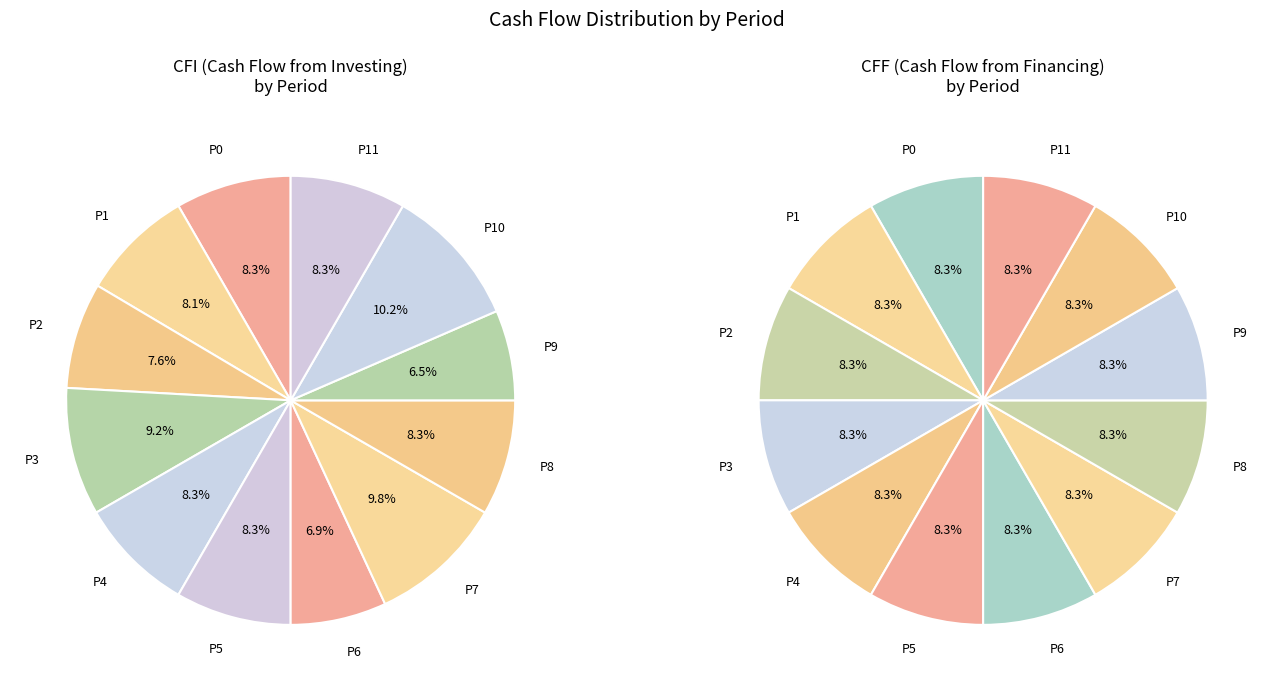

Do Period 1 and Period 7 together represent more than half of the pie?

No